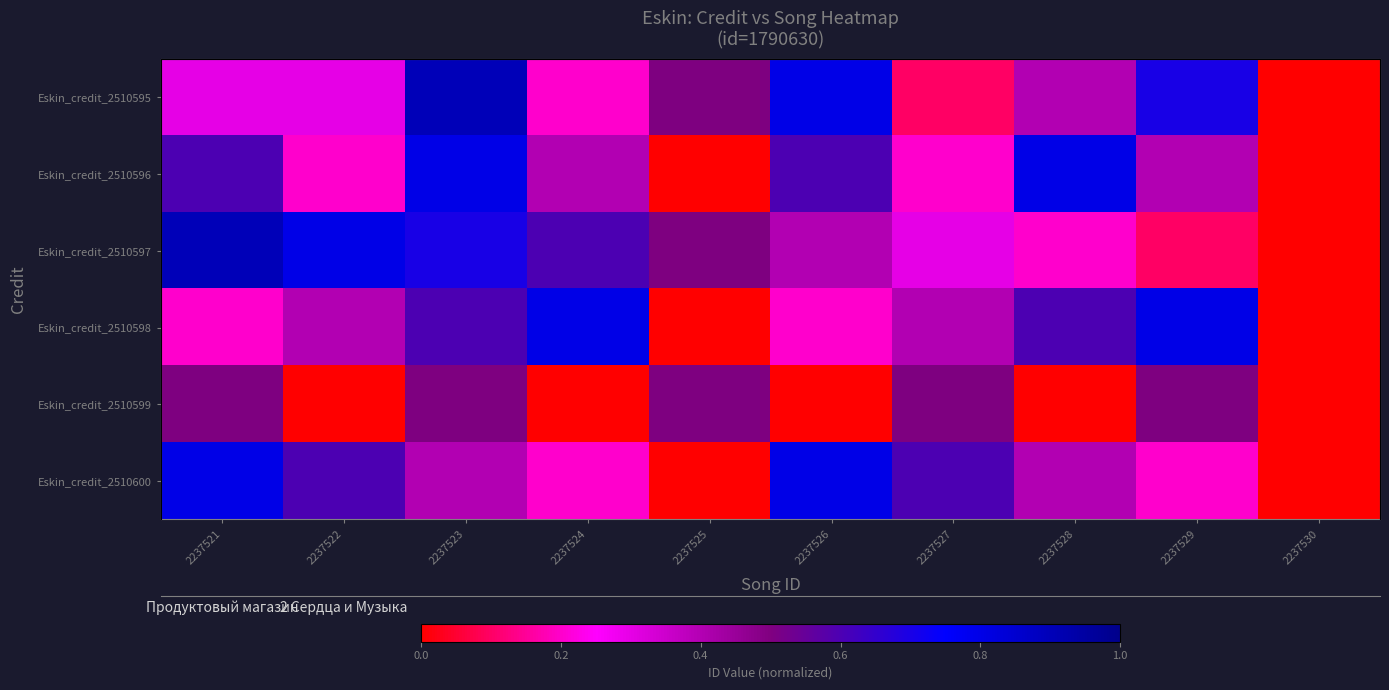

Which has a higher value, 2237521 or 2237529?

2237529